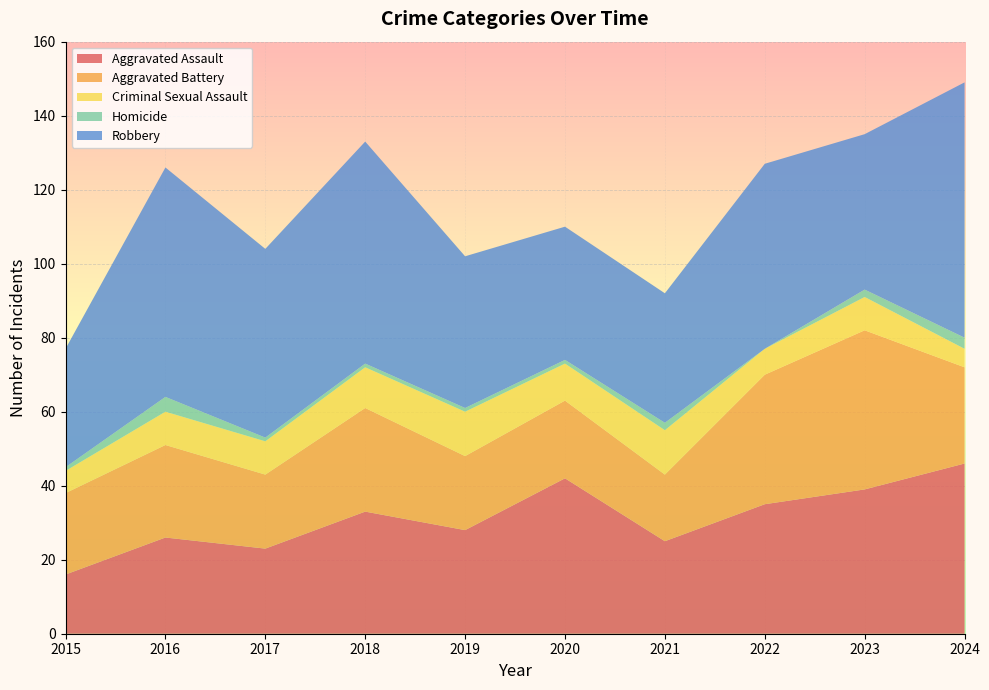

Reading left to right, what are all the values shown in this chart?

Aggravated Assault: 16	26	23	33	28	42	25	35	39	46
Aggravated Battery: 22	25	20	28	20	21	18	35	43	26
Criminal Sexual Assault: 6	9	9	11	12	10	12	7	9	5
Homicide: 1	4	1	1	1	1	2	0	2	3
Robbery: 32	62	51	60	41	36	35	50	42	69